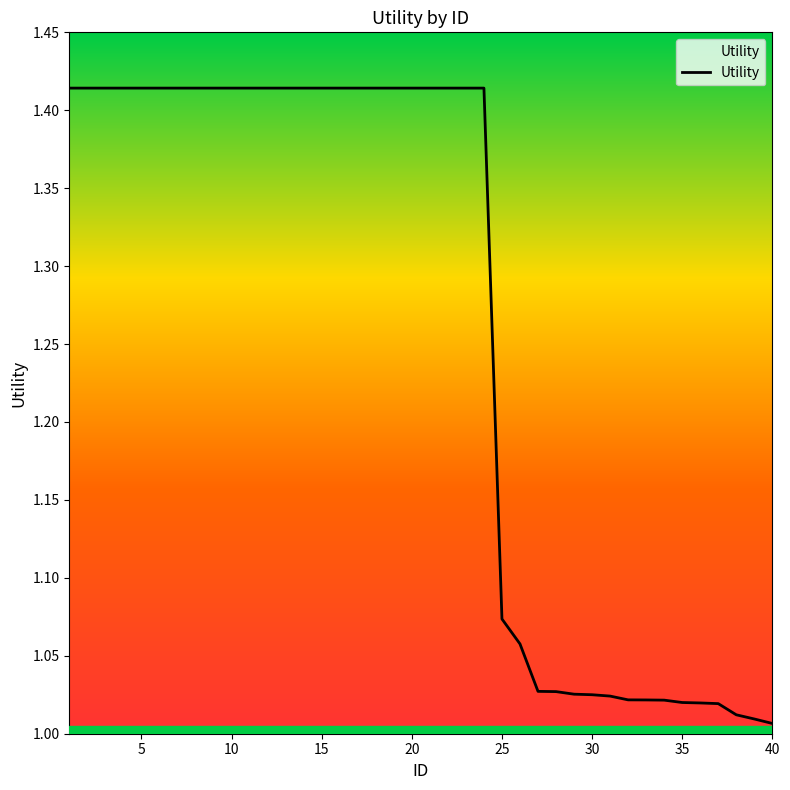

What is the difference between the maximum and minimum values?

0.4